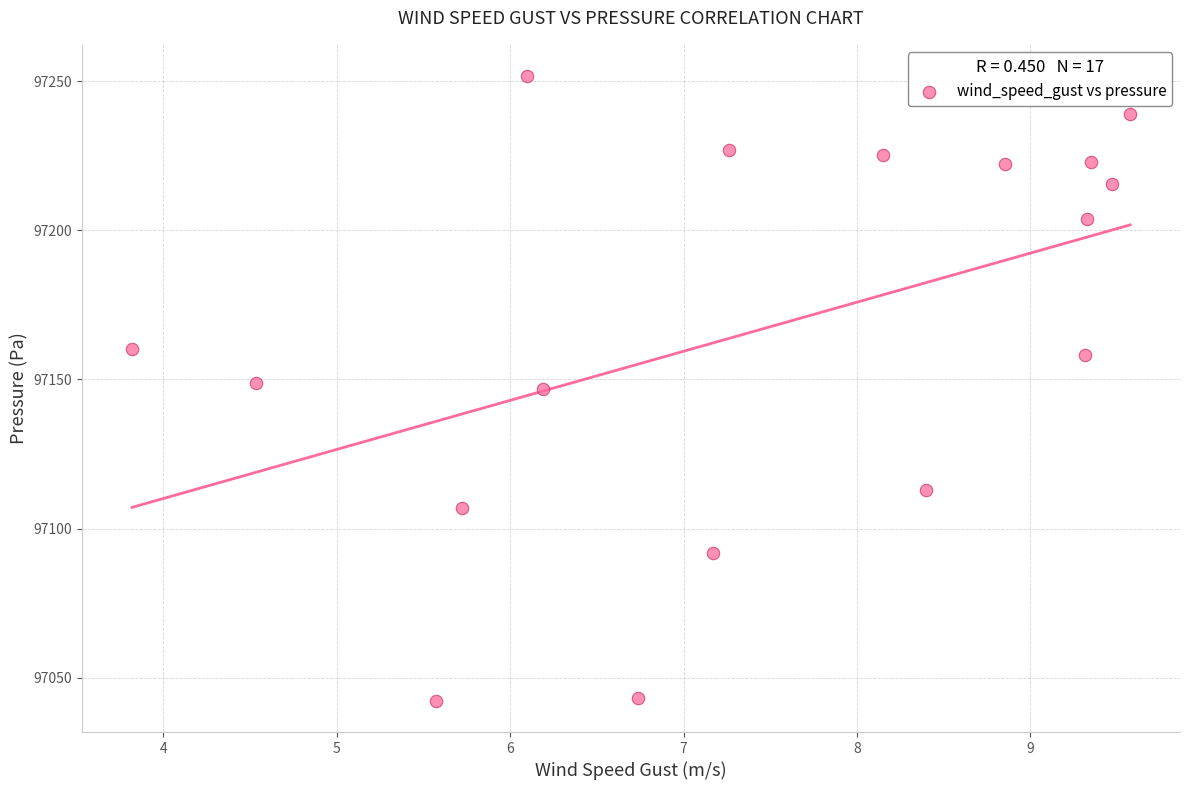

What is the range of X values (max minus min)?

5.8